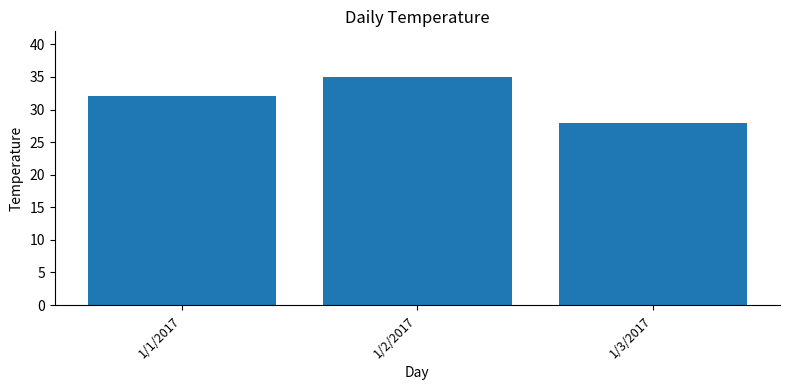

What is the label of the 1st bar from the left?

1/1/2017